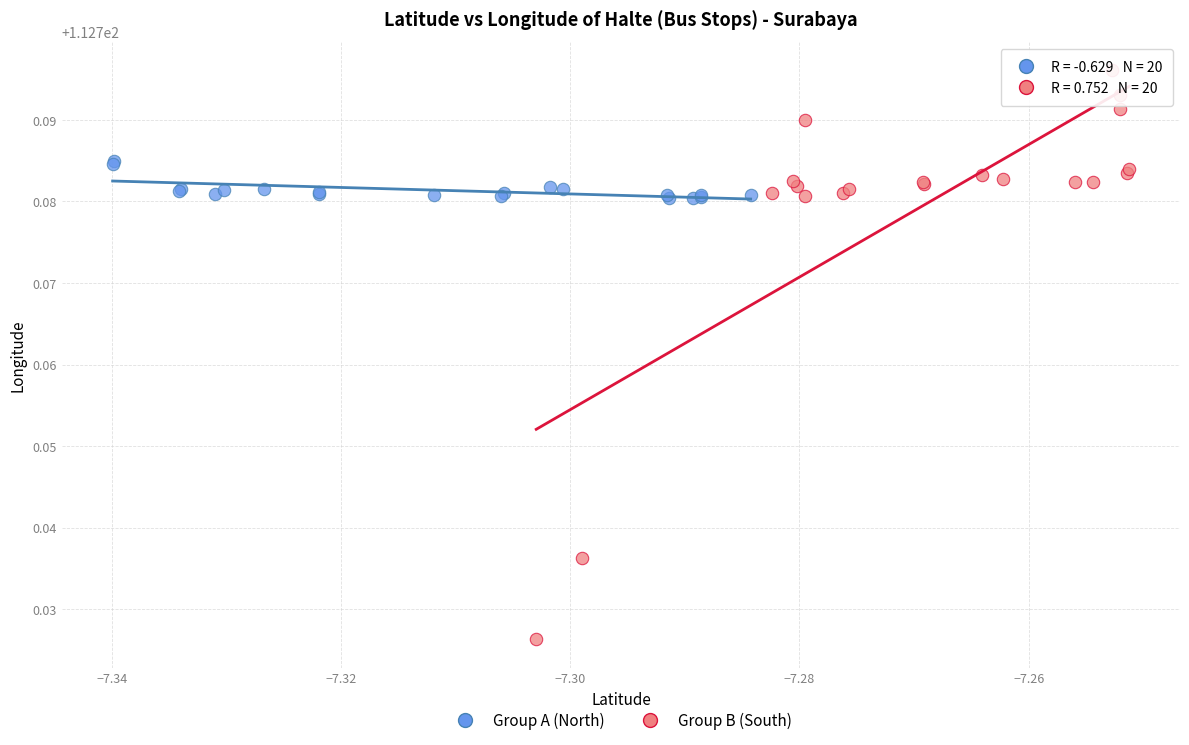

Which series reaches the minimum Y coordinate?

Group B (South)